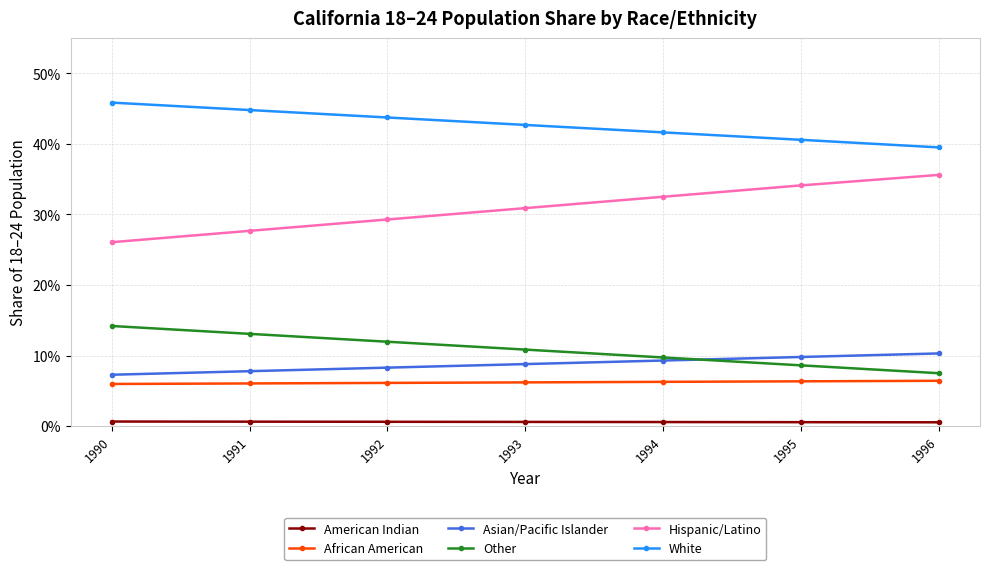

Rank the series by their maximum value, from lowest to highest.

American Indian, African American, Asian/Pacific Islander, Other, Hispanic/Latino, White